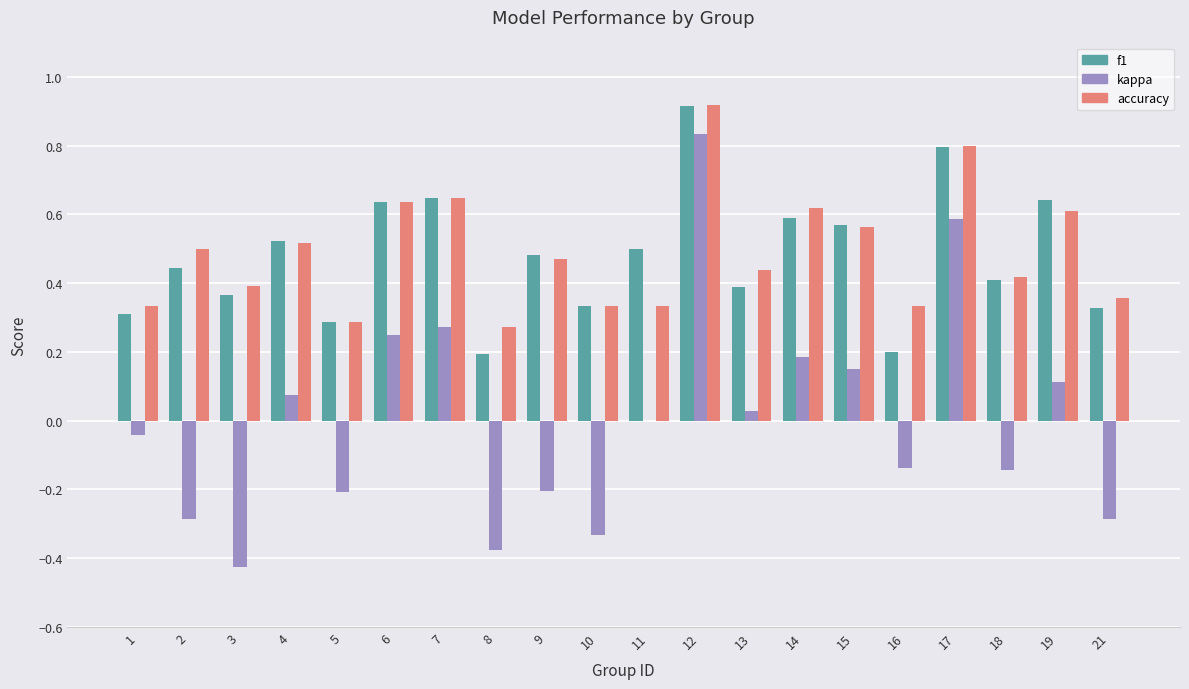

What is the greatest value displayed?

0.9